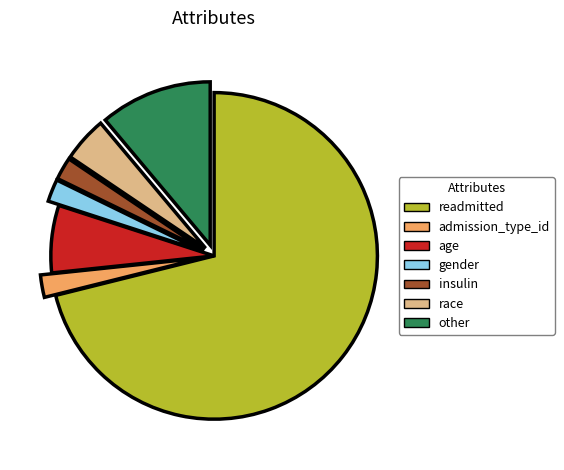

Do race and other together represent more than half of the pie?

No